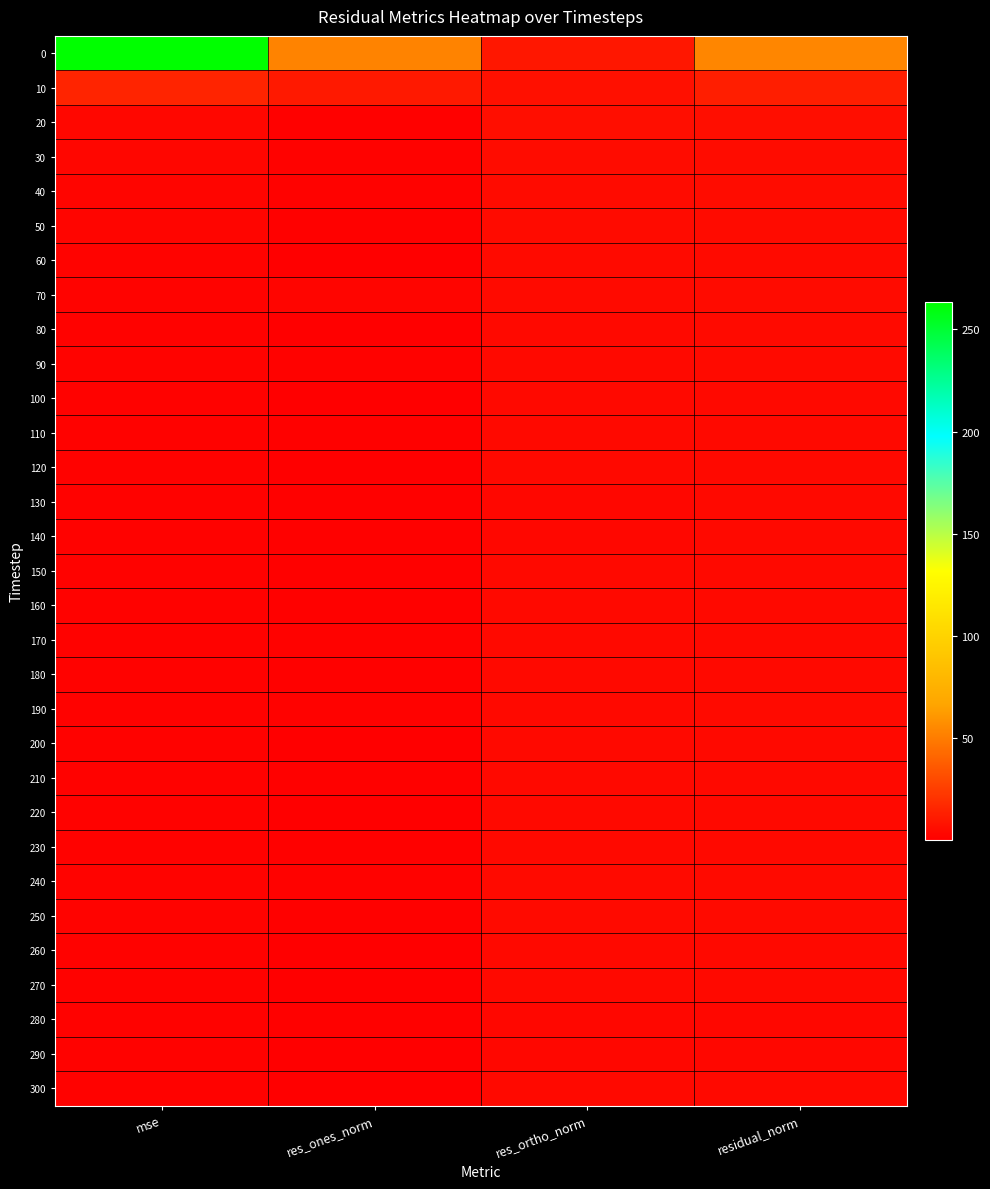

Which category has the lowest value across all series?

res_ones_norm